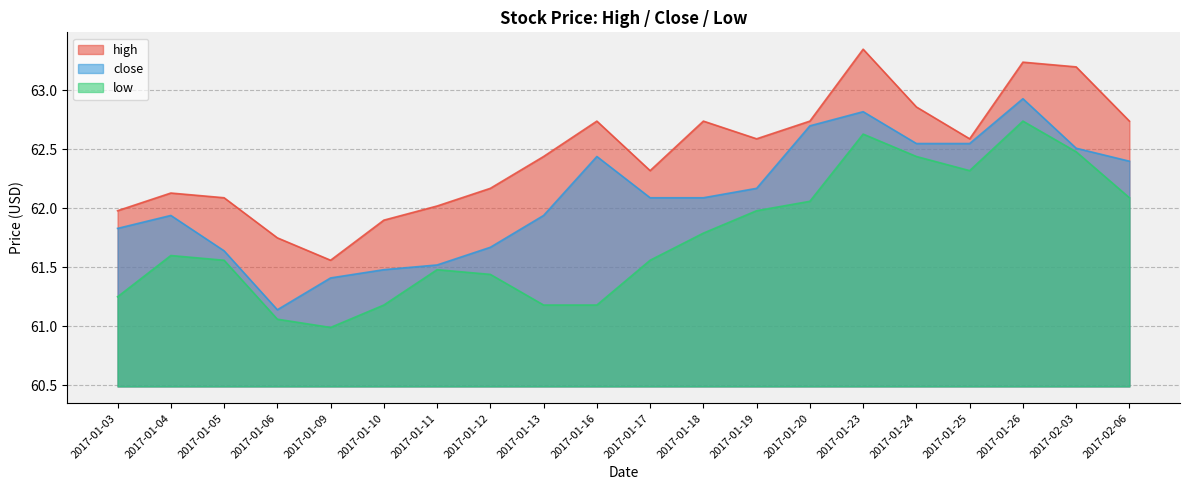

At which category is the sum across all series the highest?

2017-01-26